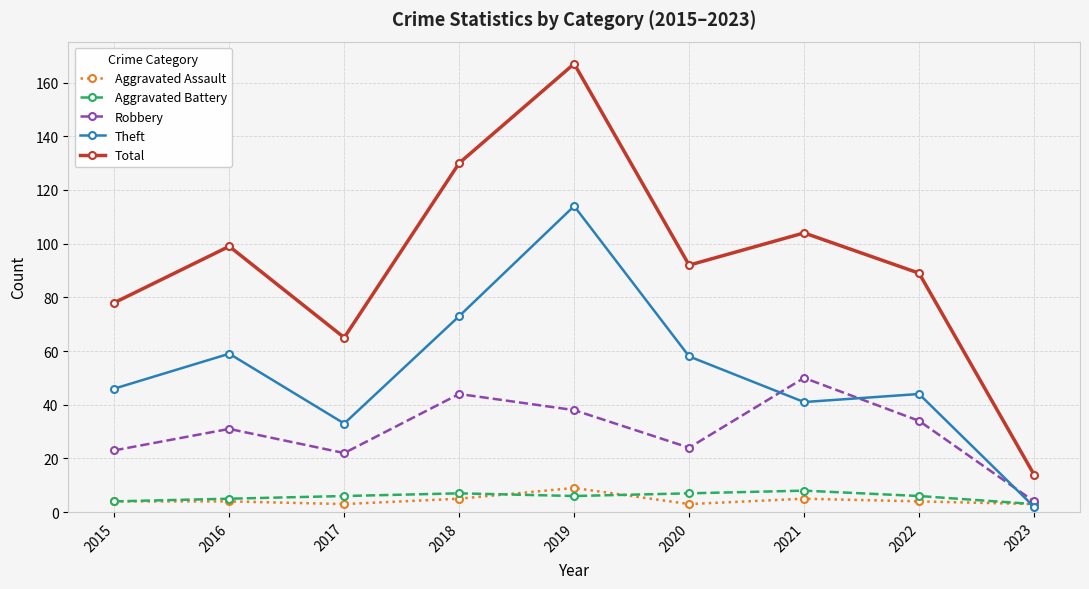

At how many categories does at least one series exceed 11?

9